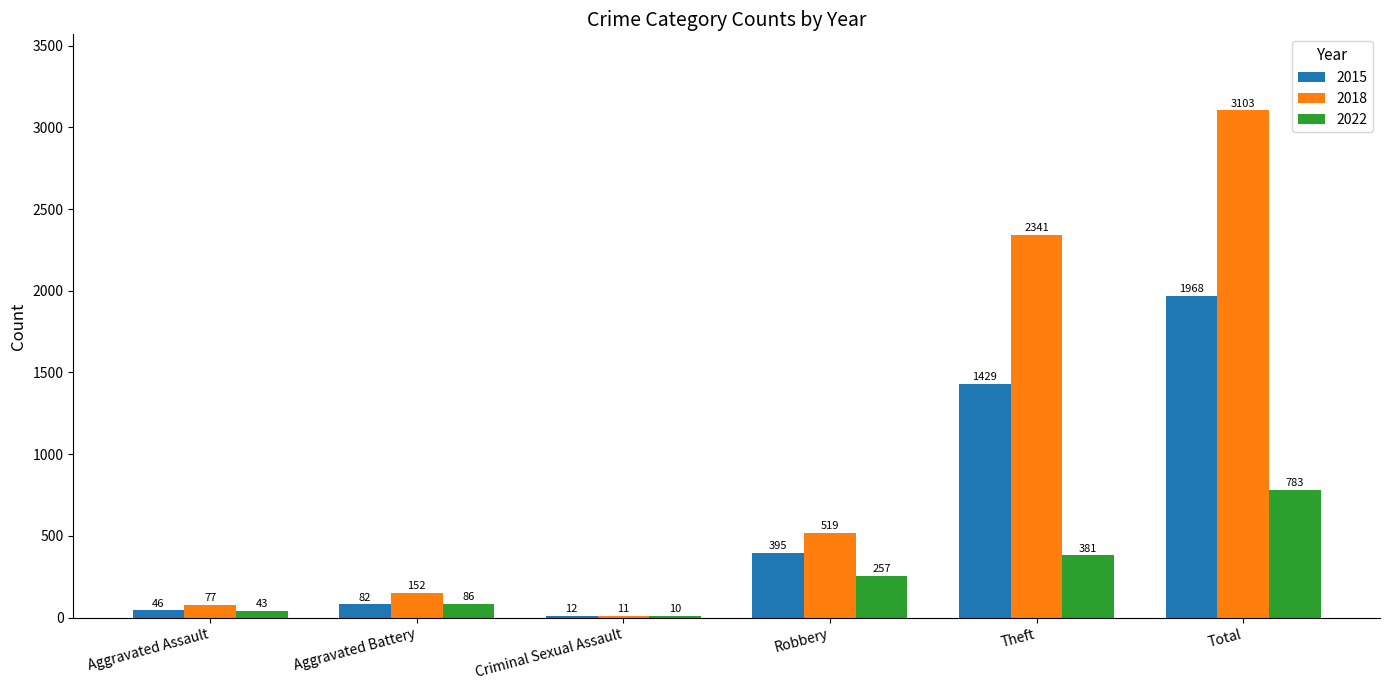

Which category has the highest value in the 2015 series?

Total